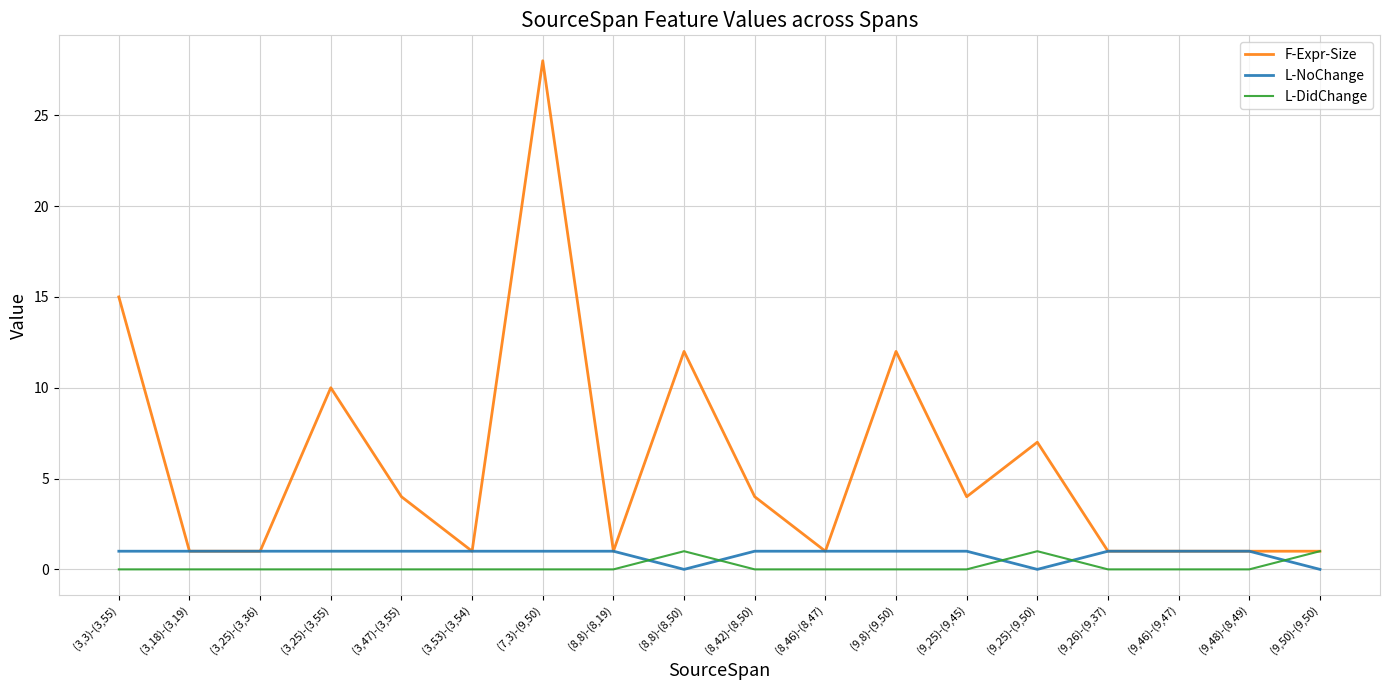

Is the value of L-NoChange at (9,8)-(9,50) greater than the value of L-DidChange at (8,8)-(8,19)?

Yes